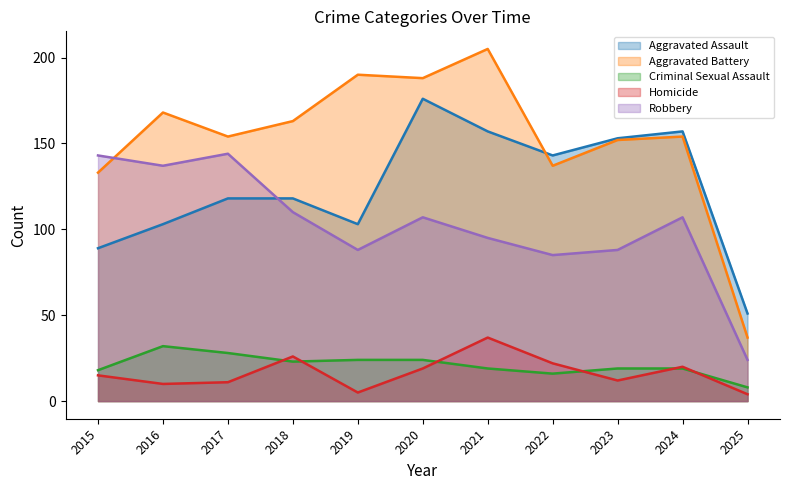

What is the value of the Aggravated Assault point at the 5th from the left?

103